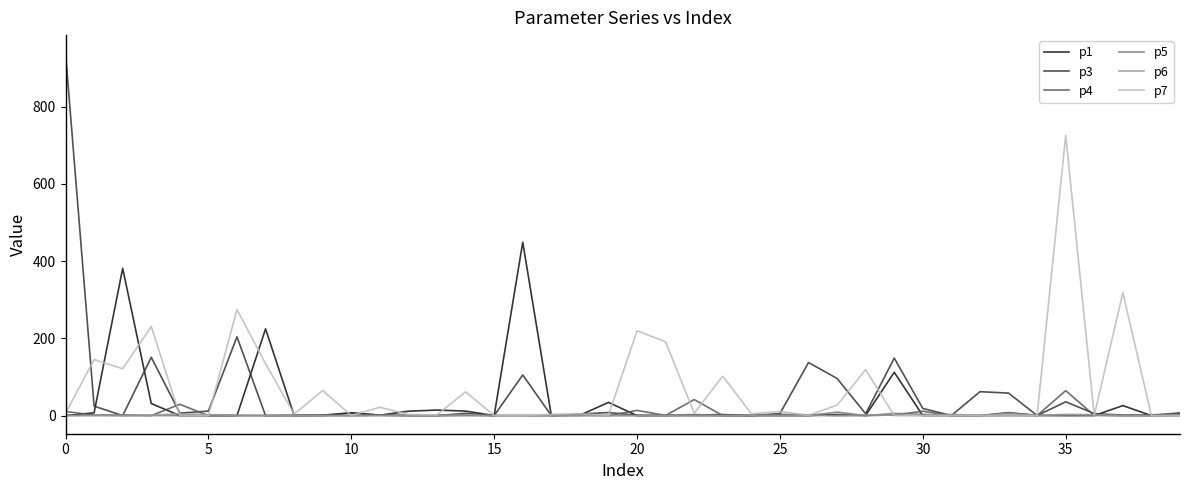

Is this an area chart (filled region under the line)?

No